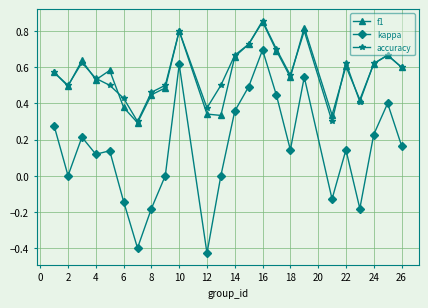

Does the chart display data point markers on the line(s)?

Yes